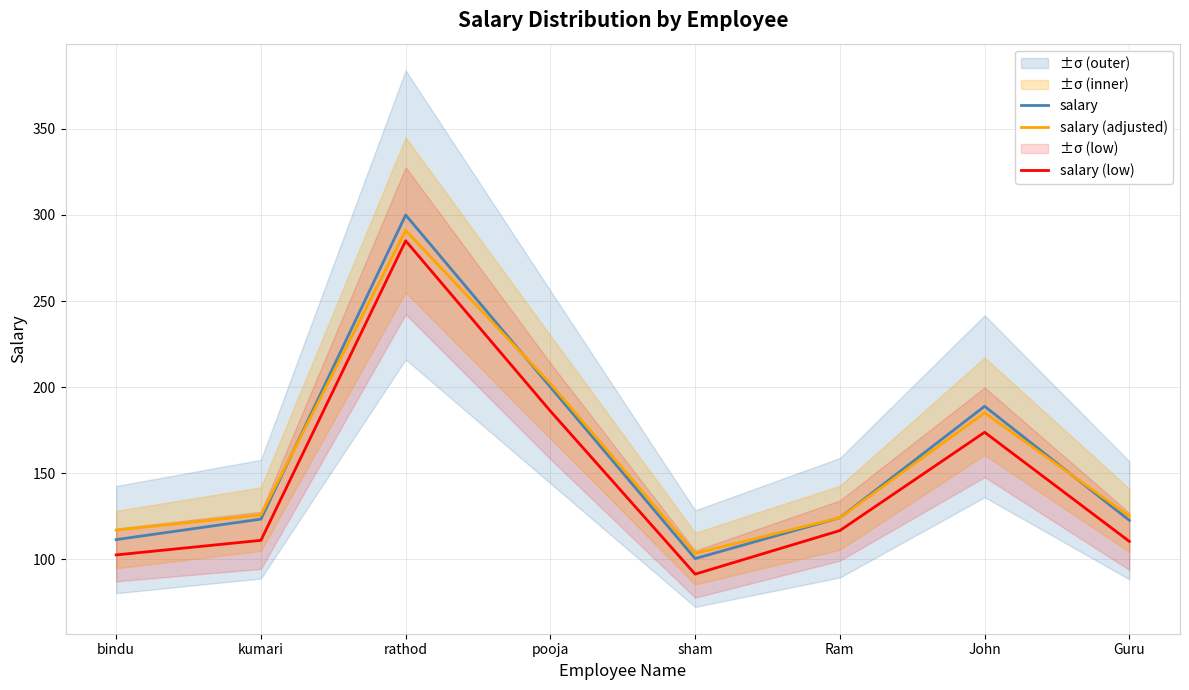

What is the difference between the second highest and second lowest values in the salary (low) series?

83.6